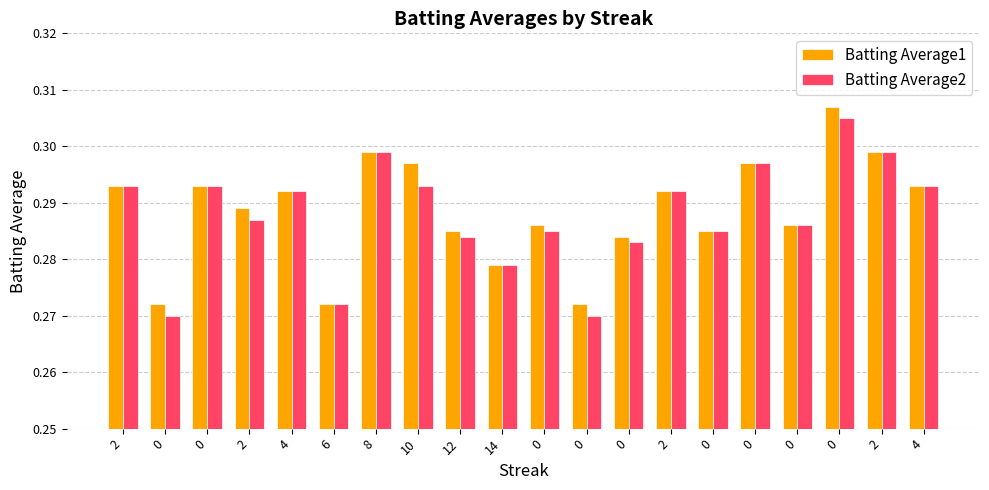

What are all the series names shown in the legend?

Batting Average1, Batting Average2